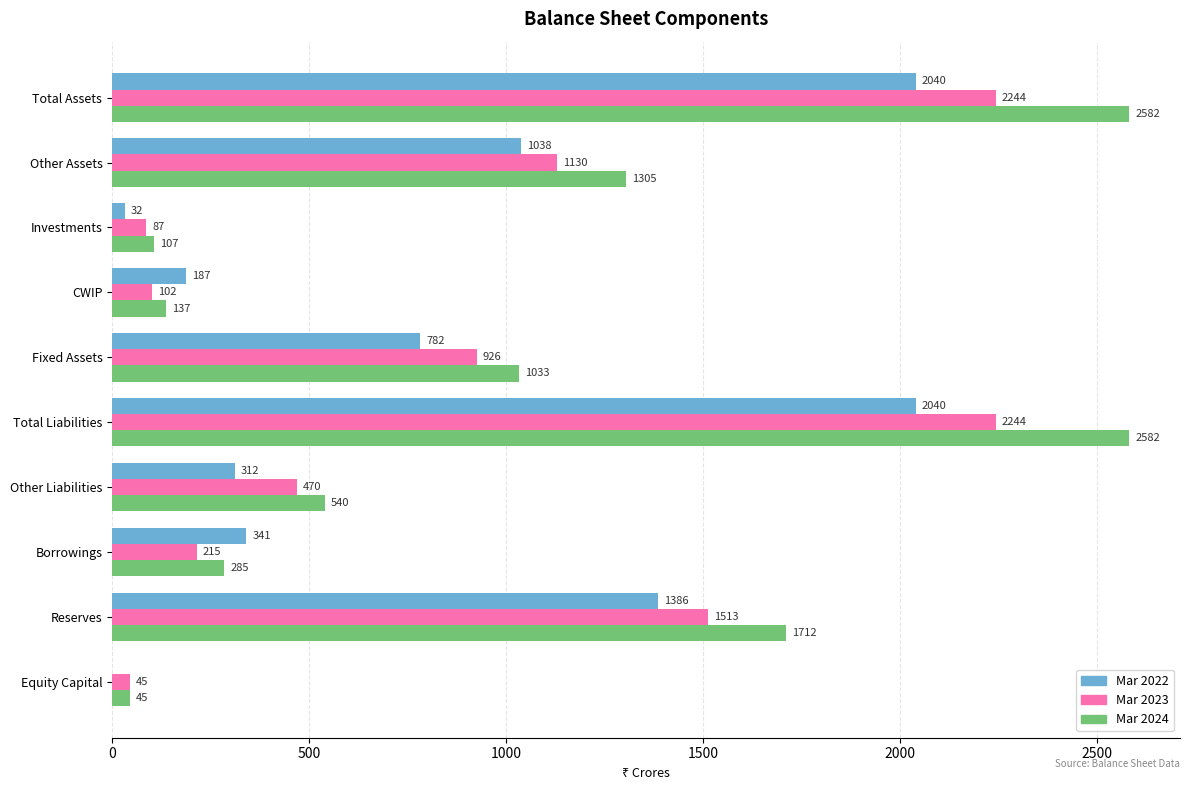

What is the sum of the Mar 2024 values at Fixed Assets and Borrowings?

1318